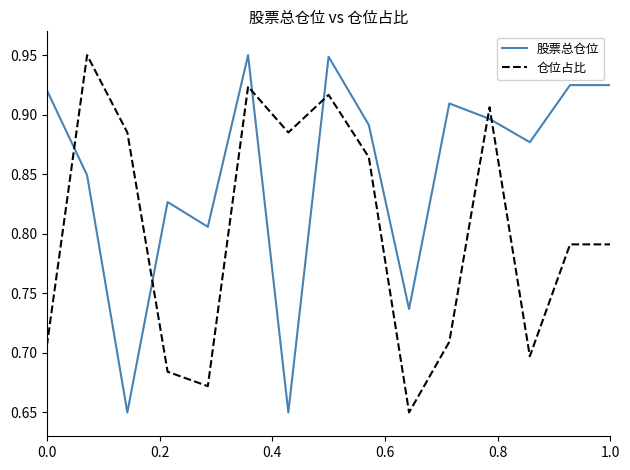

How many lines are shown in the chart?

2